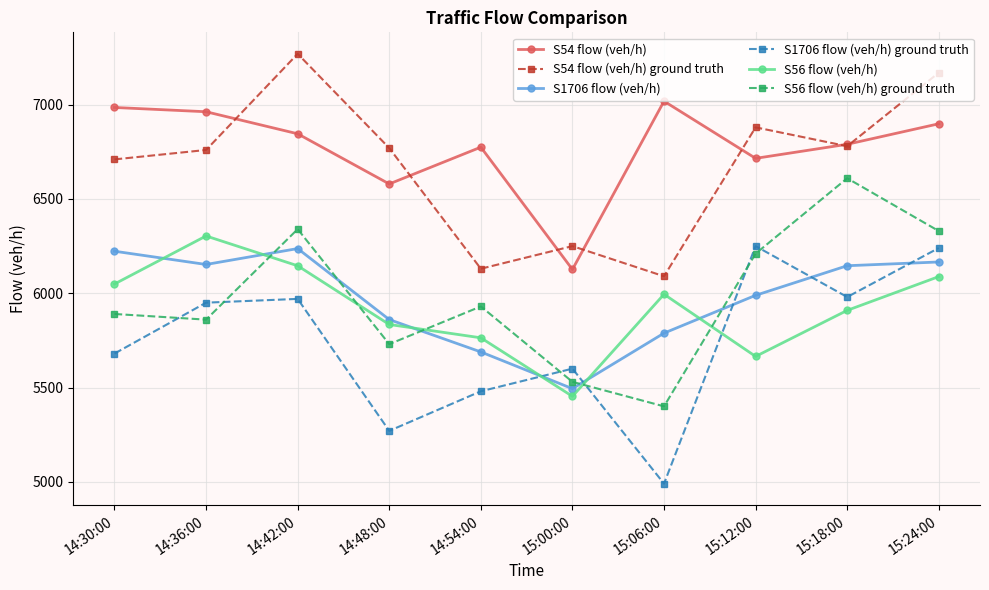

What is the label of the 3rd point from the right?

15:12:00